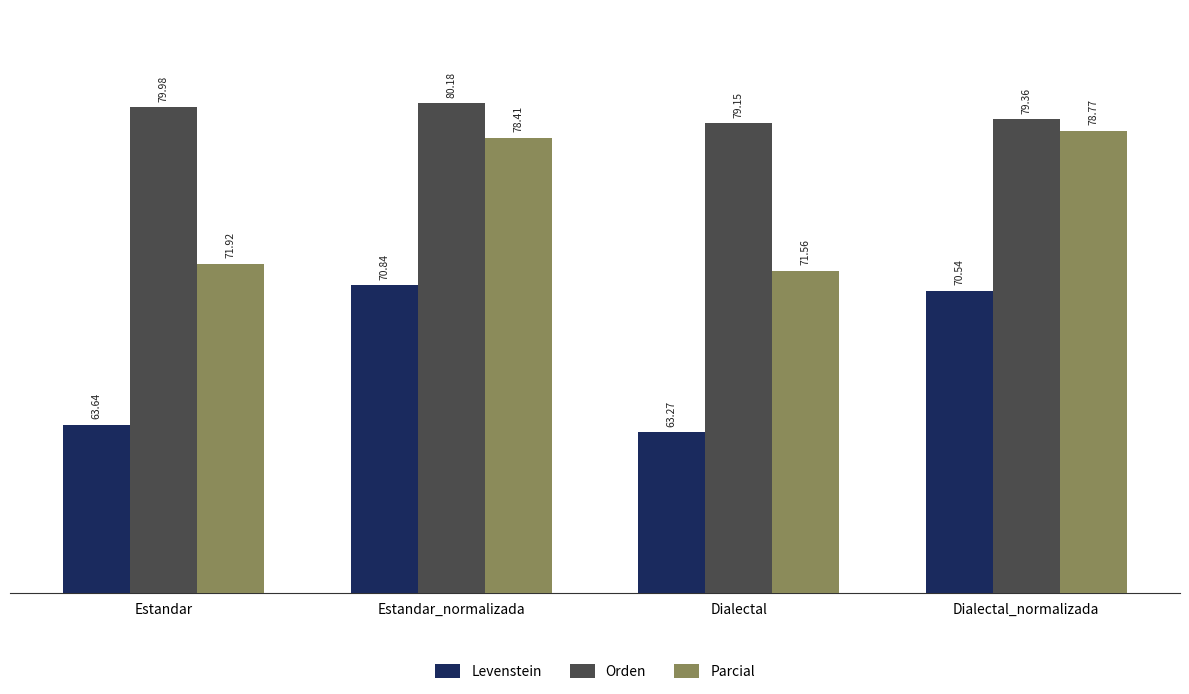

At which category is the sum across all series the highest?

Estandar_normalizada